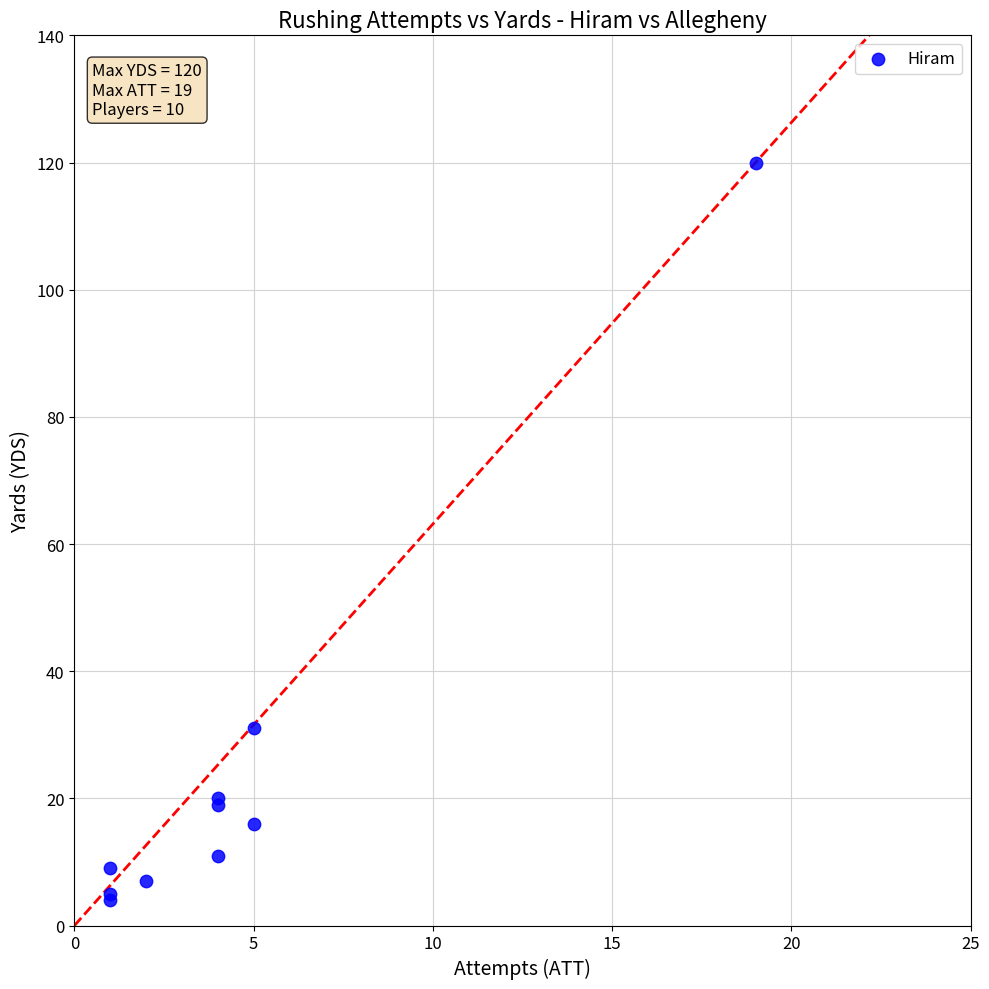

What Y value in the scatter plot is closest to 62?

31